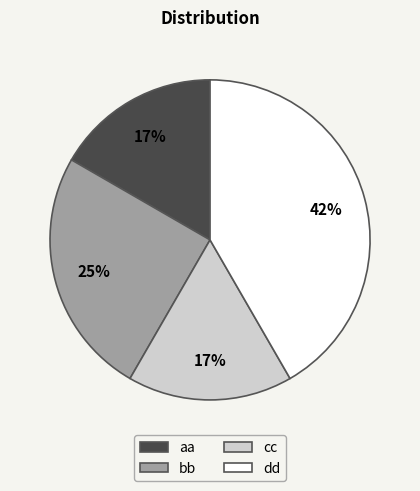

To the nearest percent, what portion does aa represent?

17%